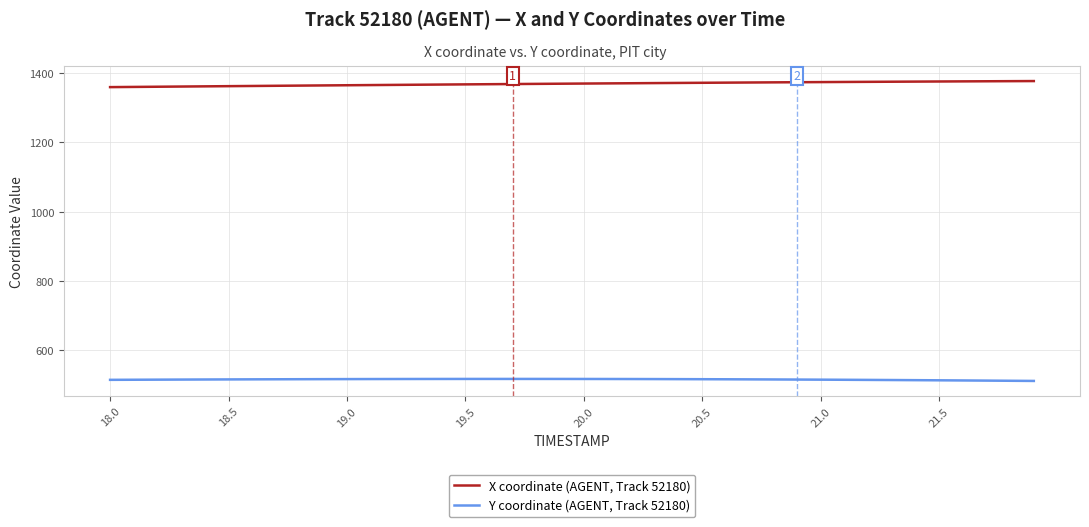

Rank the series by their average value, from highest to lowest.

X coordinate (AGENT, Track 52180), Y coordinate (AGENT, Track 52180)